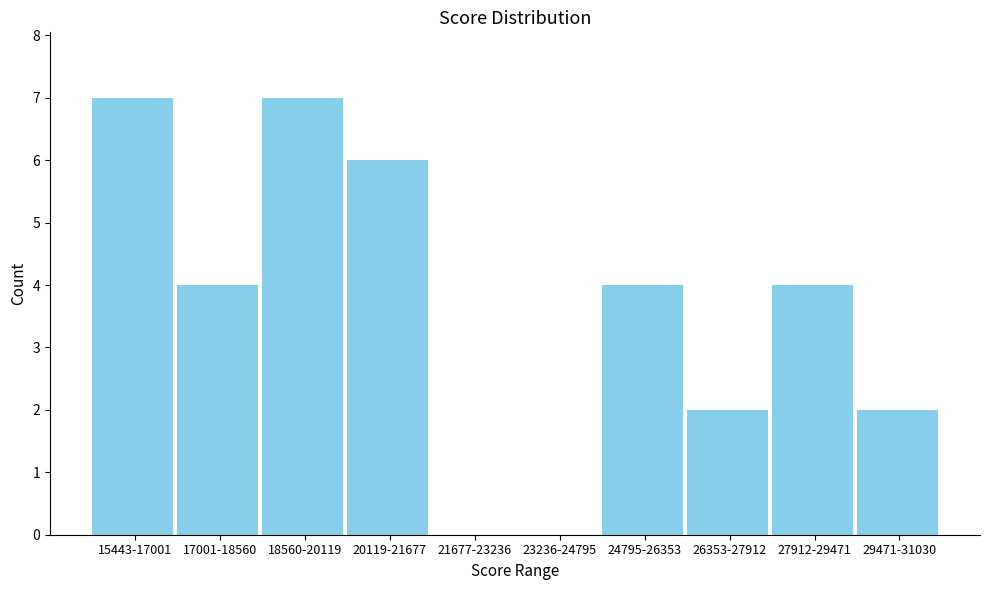

Reading left to right, list all the values displayed in this chart.

15443-17001=7	17001-18560=4	18560-20119=7	20119-21677=6	21677-23236=0	23236-24795=0	24795-26353=4	26353-27912=2	27912-29471=4	29471-31030=2